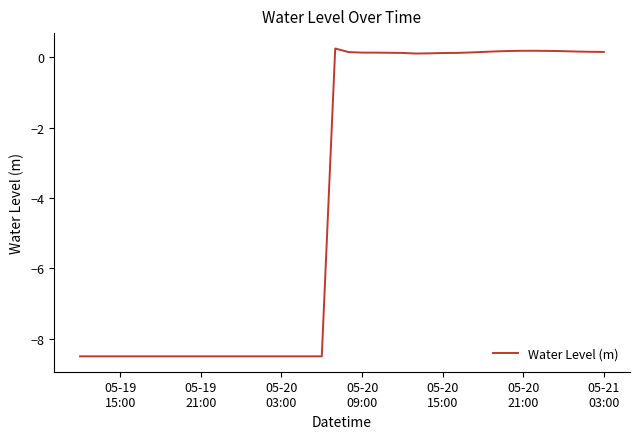

What is the minimum value shown in the chart?

-8.5